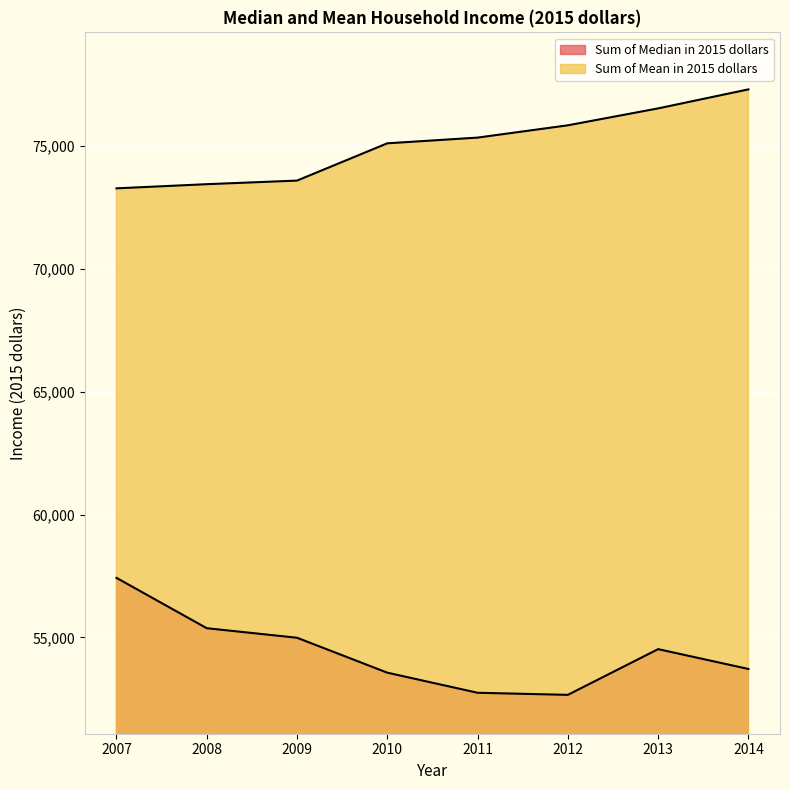

What is the spread (max minus min) of values at 2010?

21525